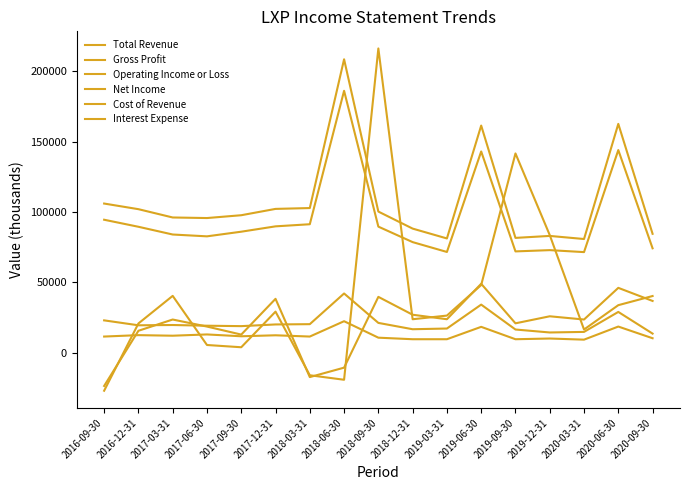

Where is the first local maximum for Net Income?

2017-03-31